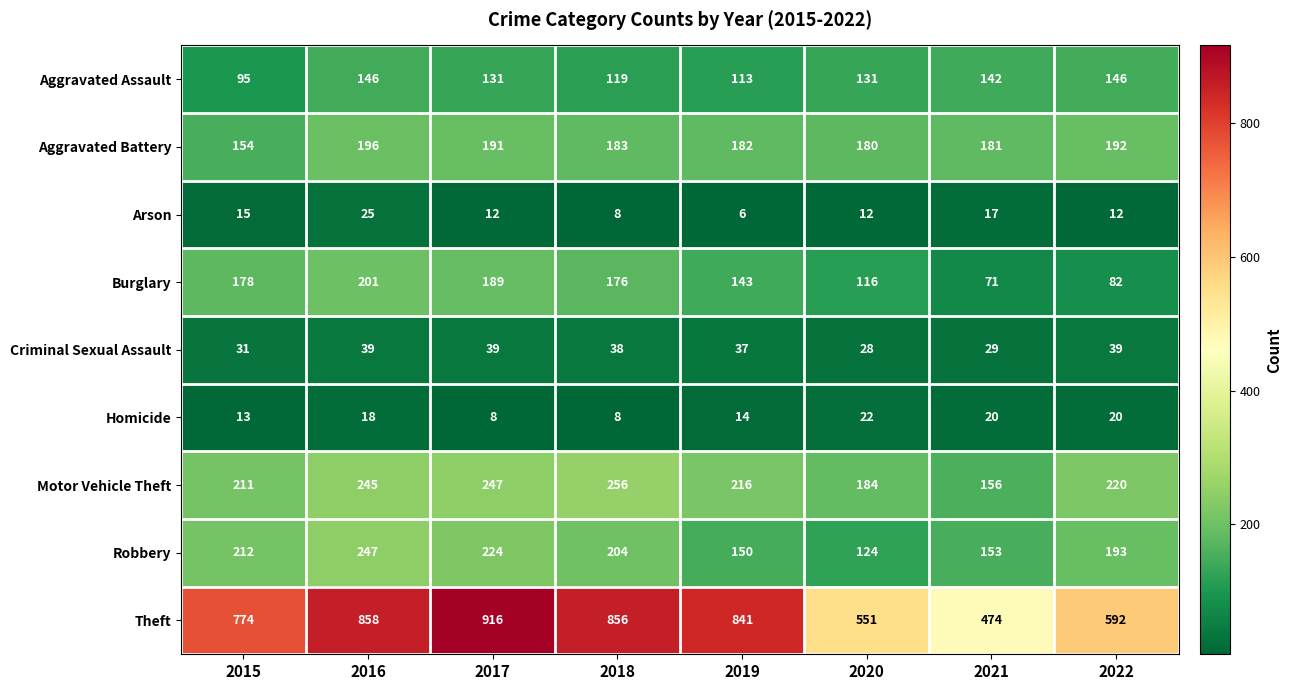

At which label does Criminal Sexual Assault reach its minimum?

2020